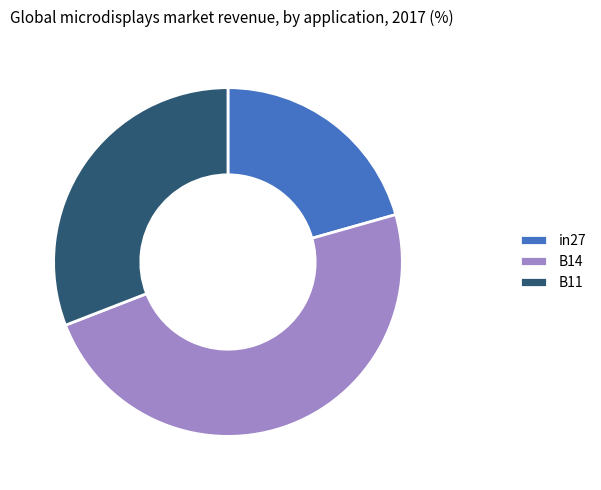

Which has a higher value, B14 or B11?

B14